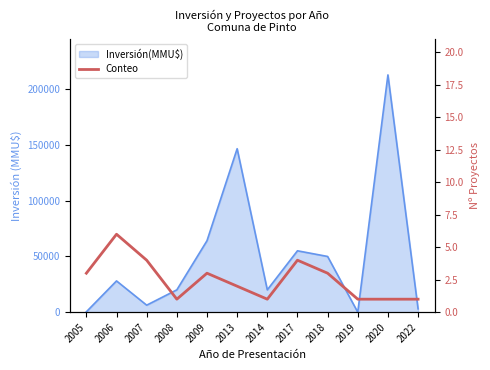

What is the difference between the maximum and minimum values?

5